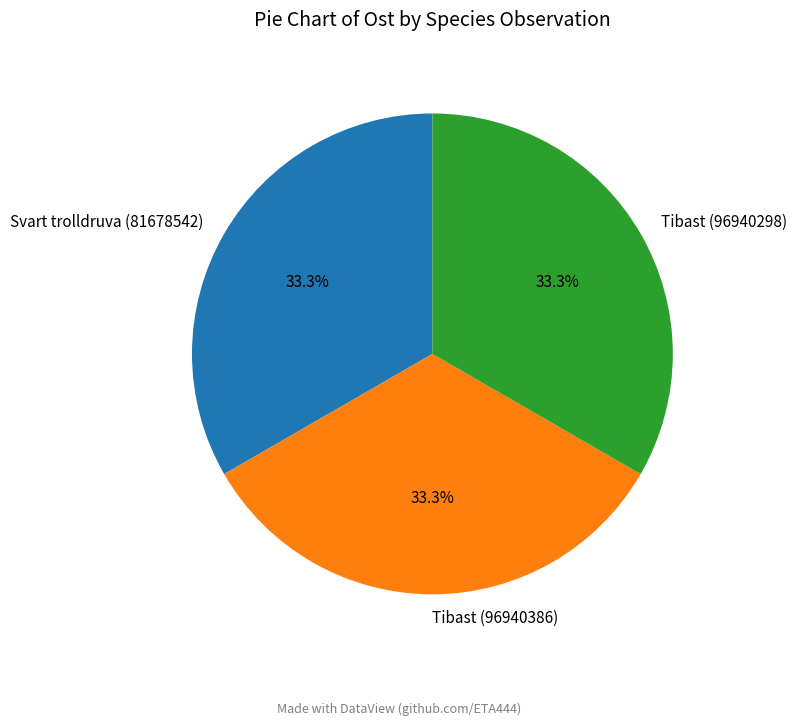

Does Tibast (96940298) represent more than half of the total?

No